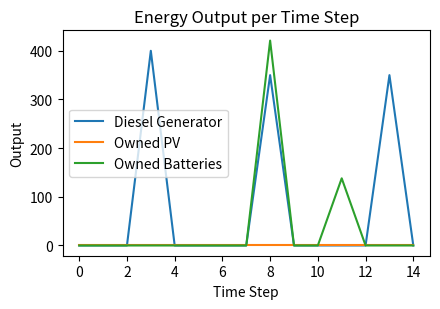

Which series has the widest spread of values?

Owned Batteries